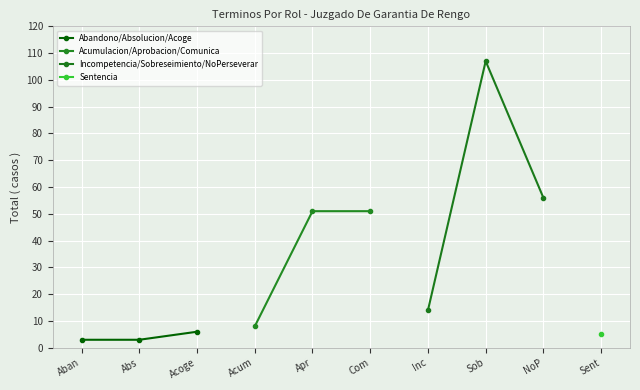

What is the value of the Abandono/Absolucion/Acoge point at the 1st from the left?

3